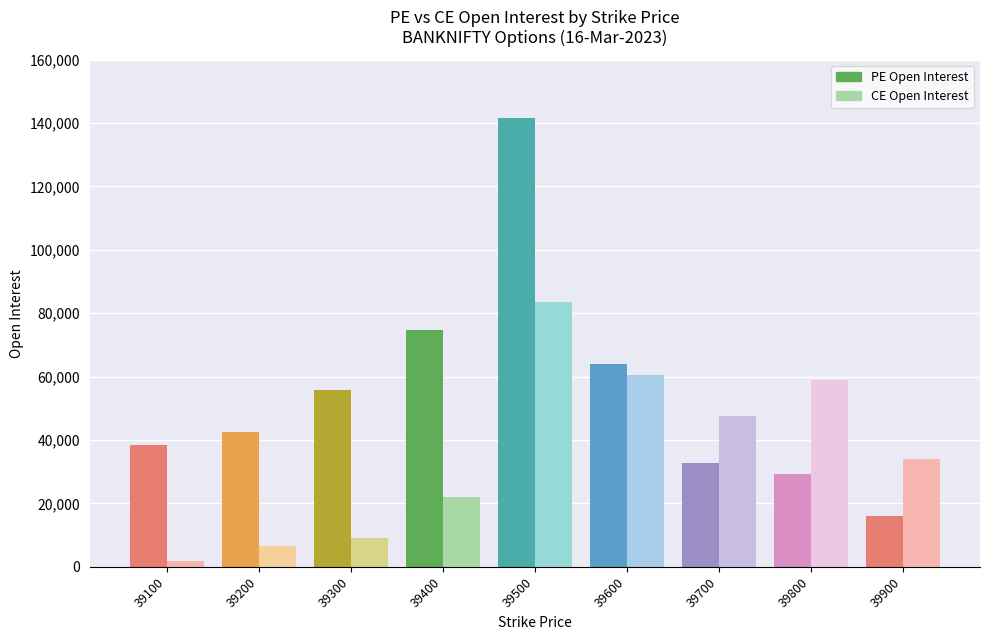

Is it true that PE Open Interest equals 42574 at 39200?

True